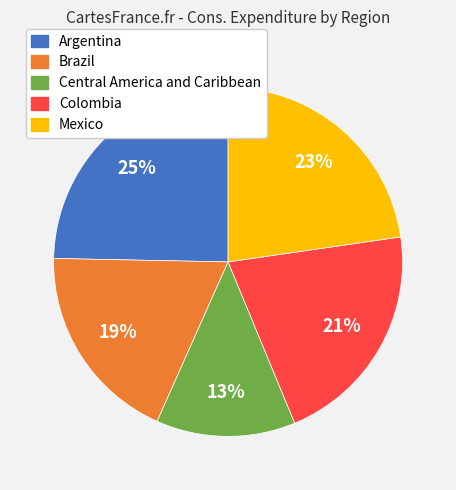

Is there any slice that represents more than half of the pie?

No